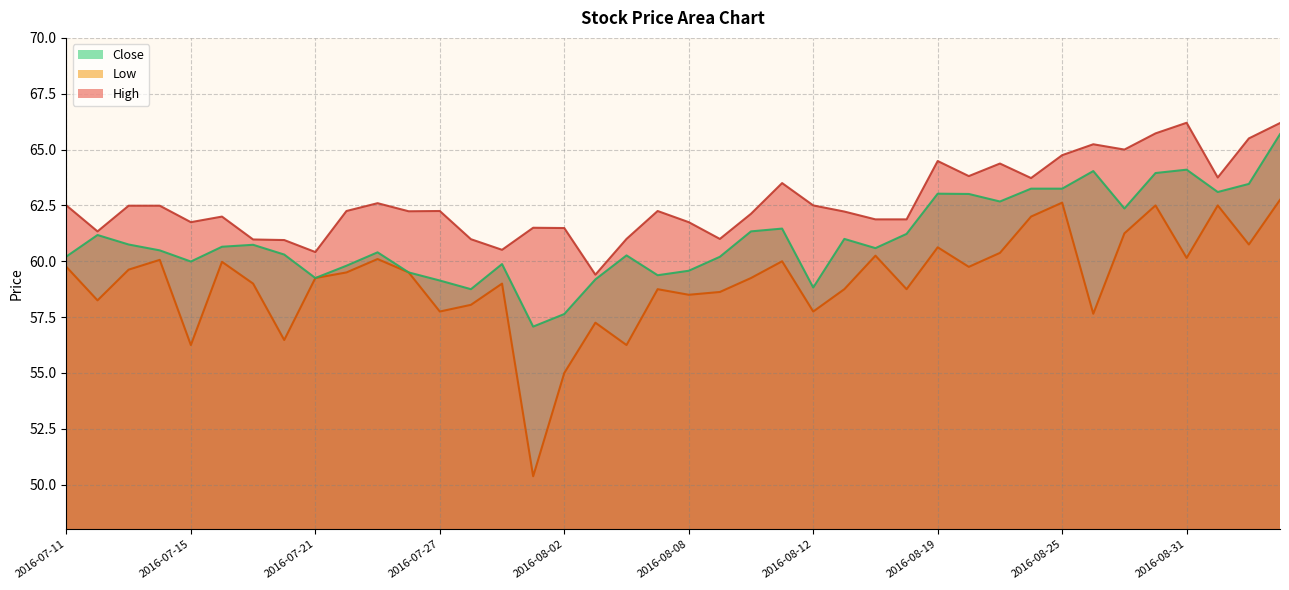

Does the chart display data point markers on the line(s)?

No